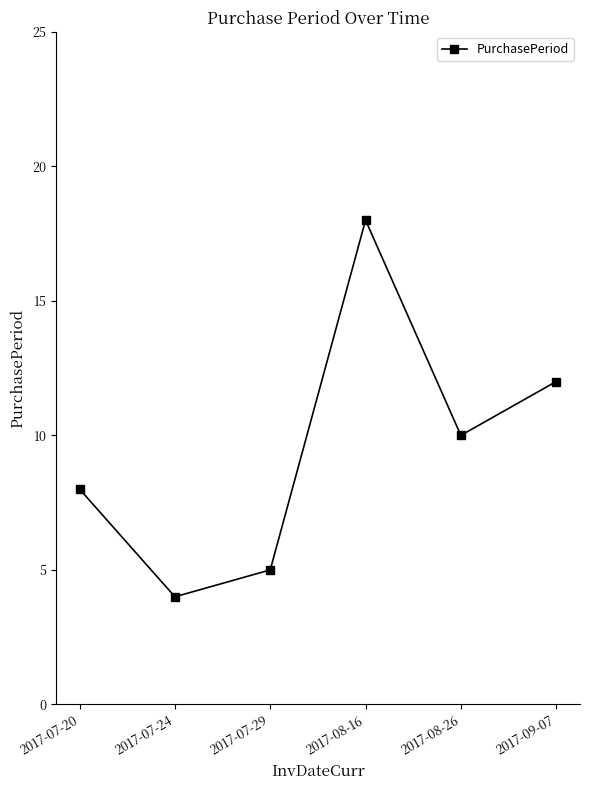

What is the sum of all values?

57